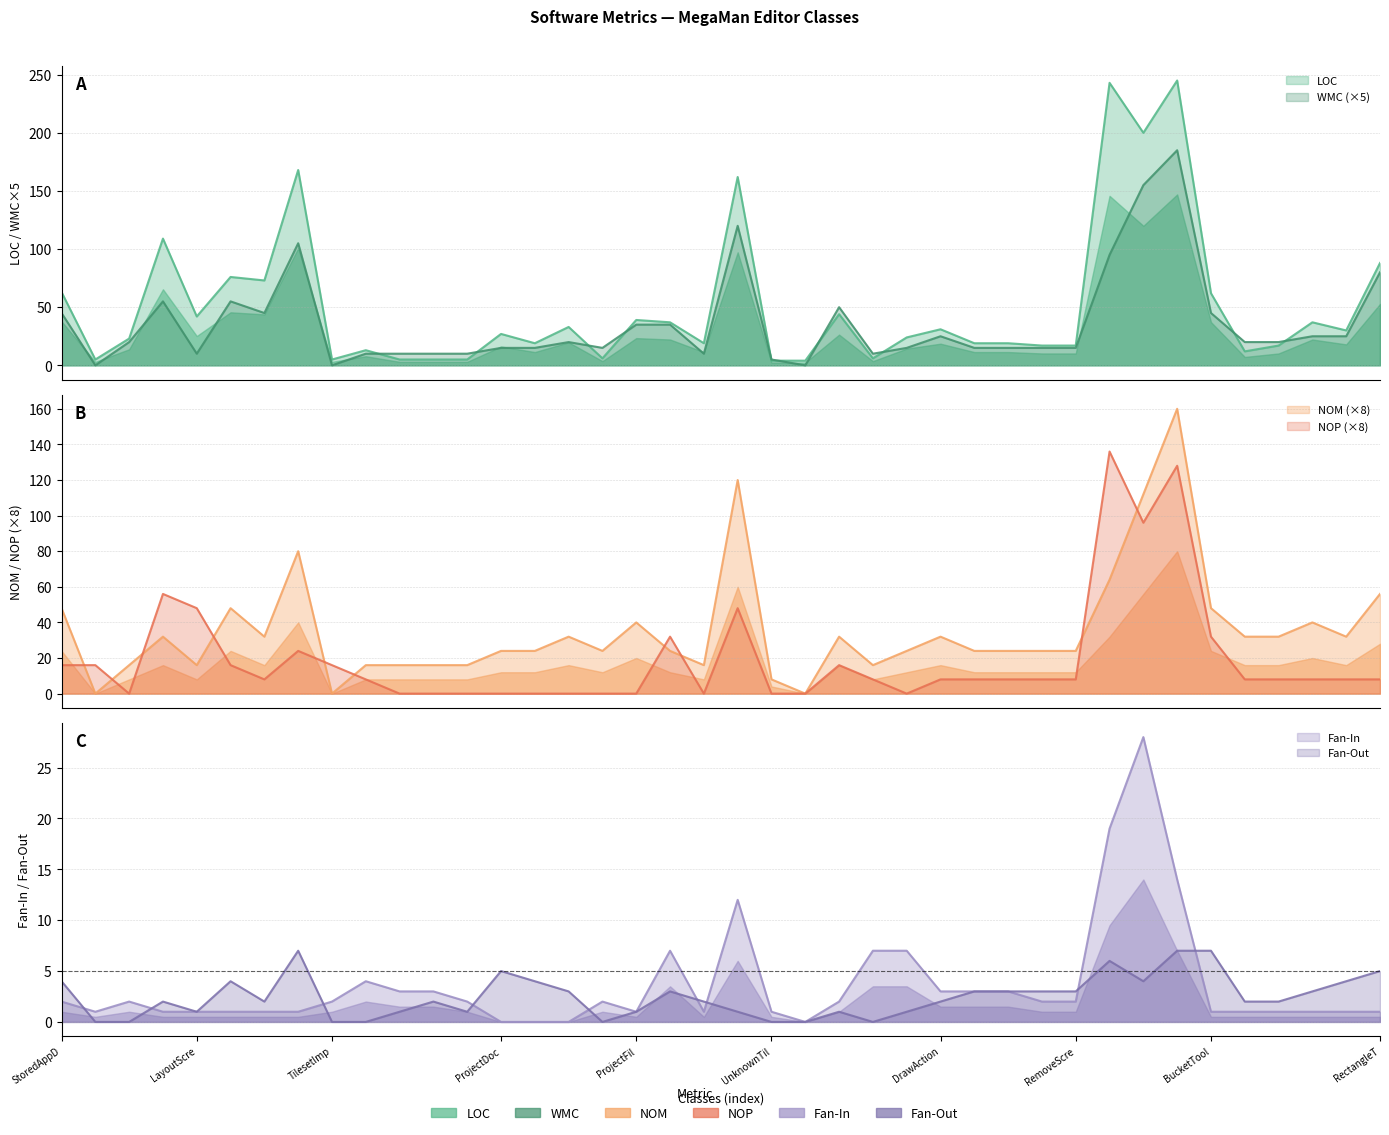

Rank the series by their maximum value, from highest to lowest.

LOC, WMC, NOM, NOP, Fan-In, Fan-Out